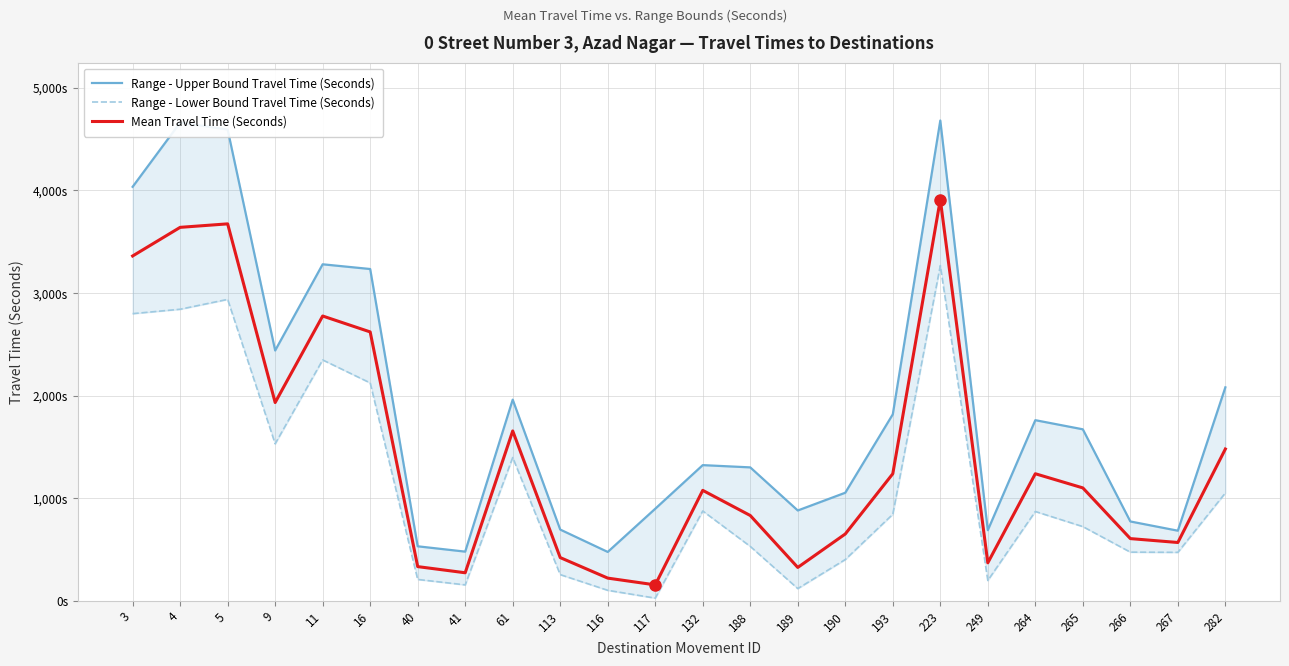

Which series changed the most between 113 and 117?

Mean Travel Time (Seconds)